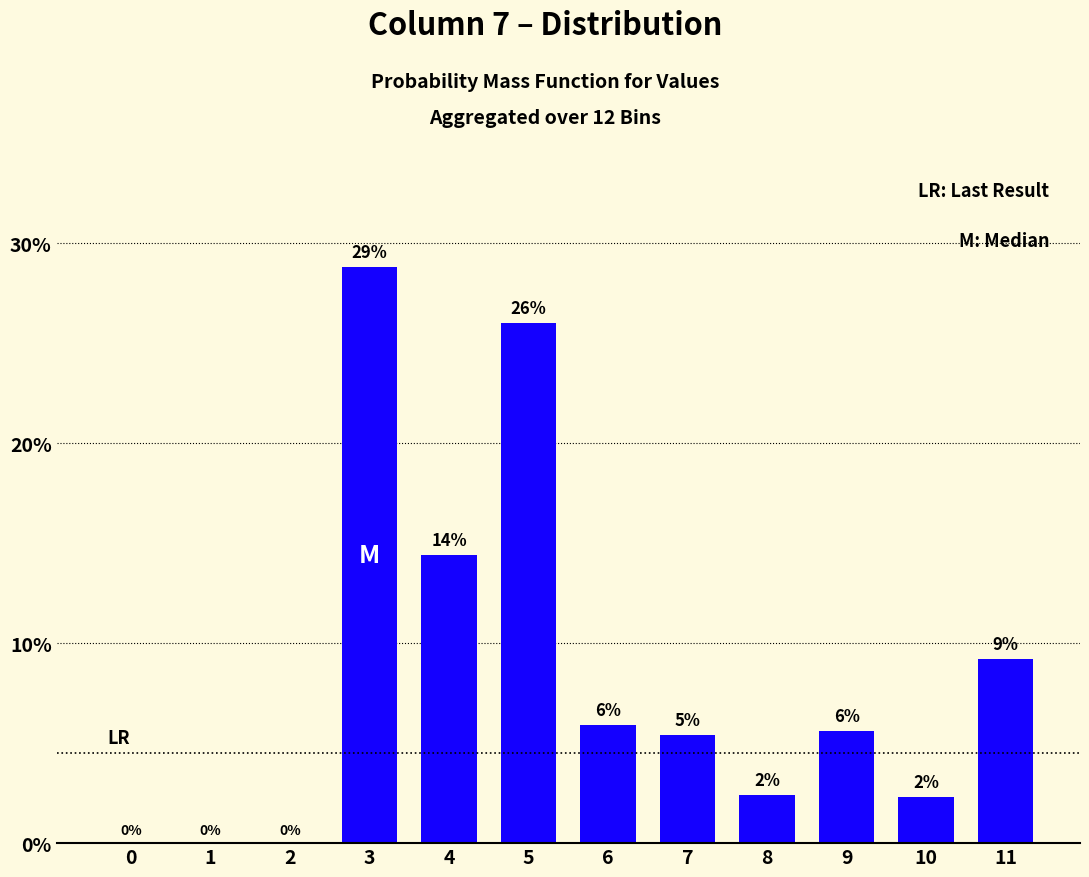

Are the bars horizontal?

No